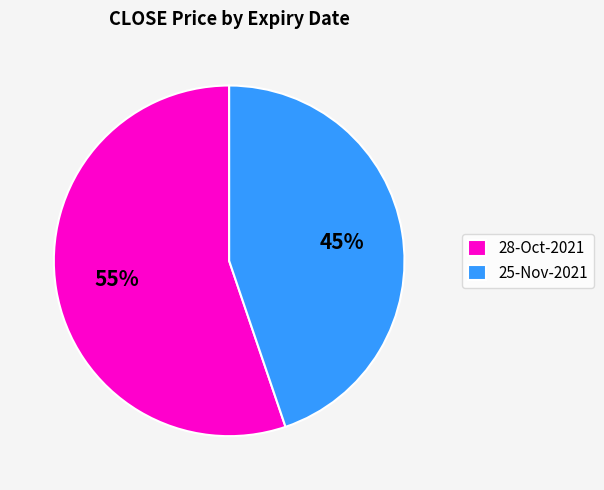

To the nearest percent, what percentage of the pie is 25-Nov-2021?

45%